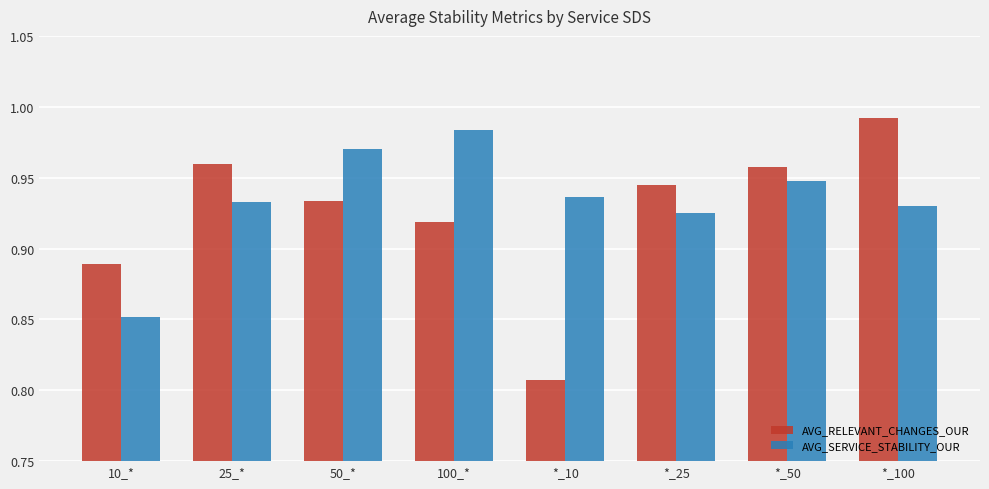

What is the total value across all series at *_100?

1.9